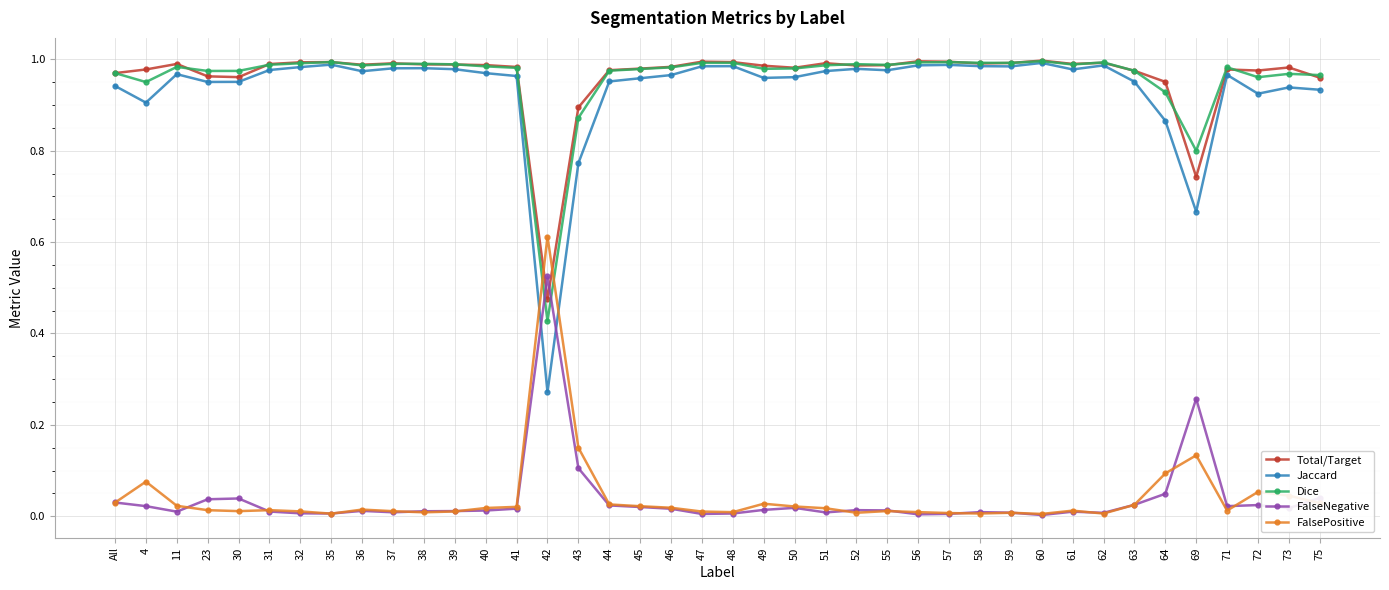

After their last crossing, which series has the higher values: Jaccard or FalsePositive?

Jaccard